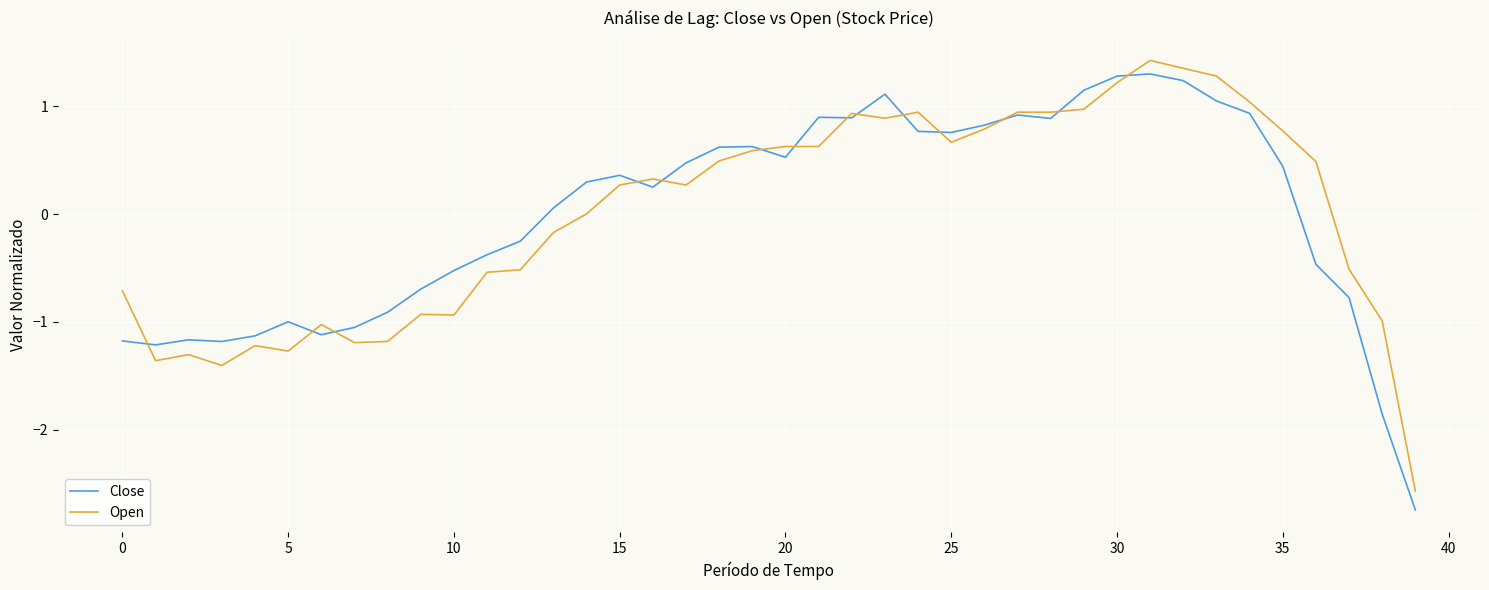

Which series has the widest spread of values?

Close